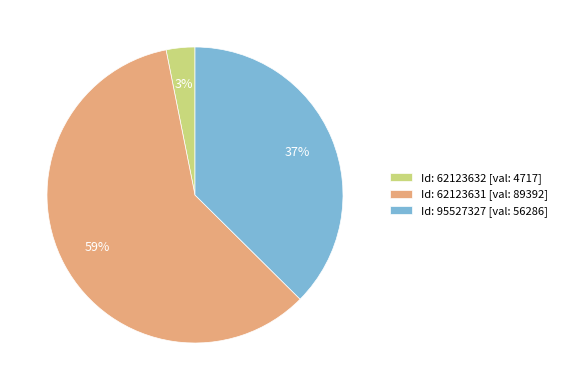

To the nearest percent, what portion does Id: 62123632 [val: 4717] represent?

3%